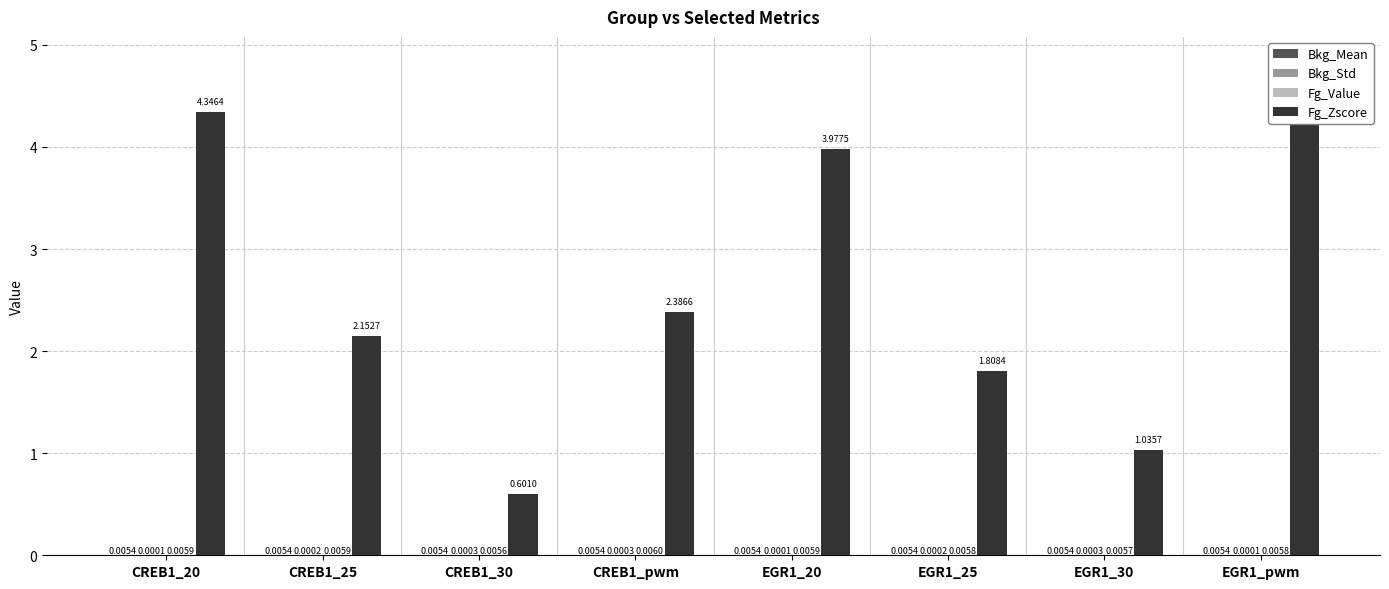

What position from the right is CREB1_pwm?

5